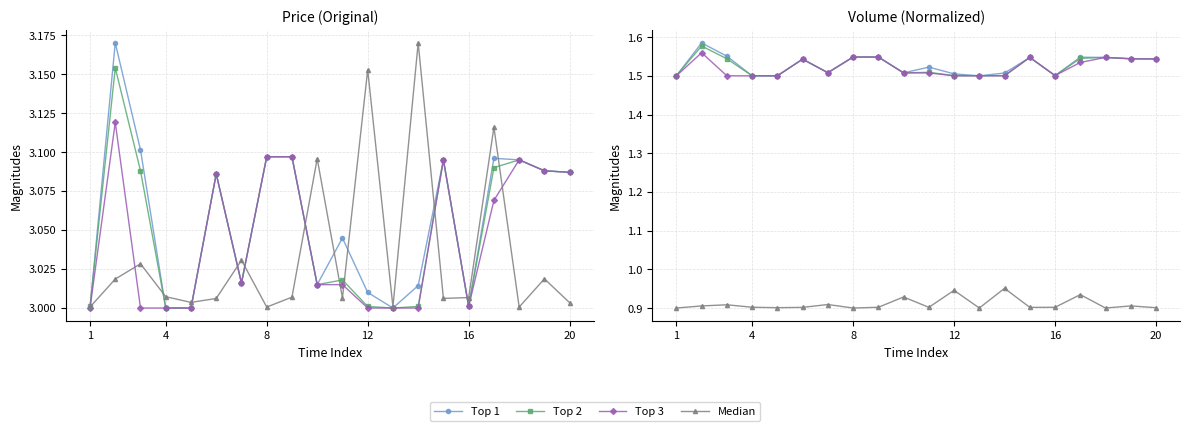

True or false: Top 3 and Median cross at least once.

False